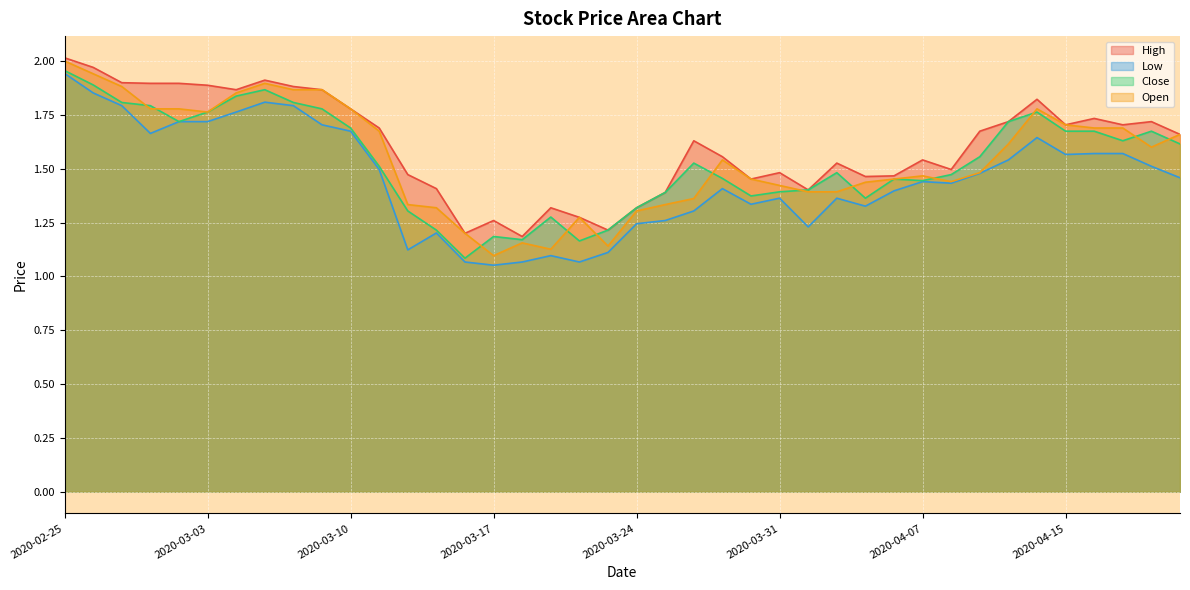

At which category does the chart reach its minimum across all series?

2020-03-17